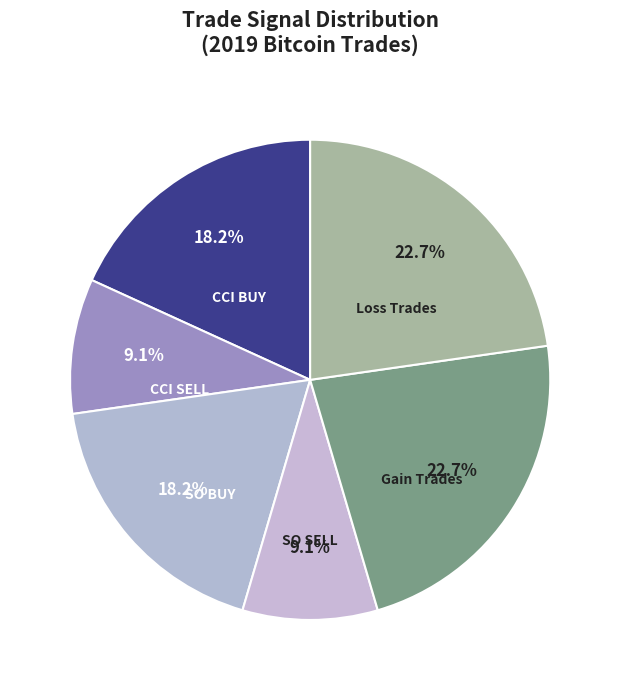

Count the number of slices in the pie.

6